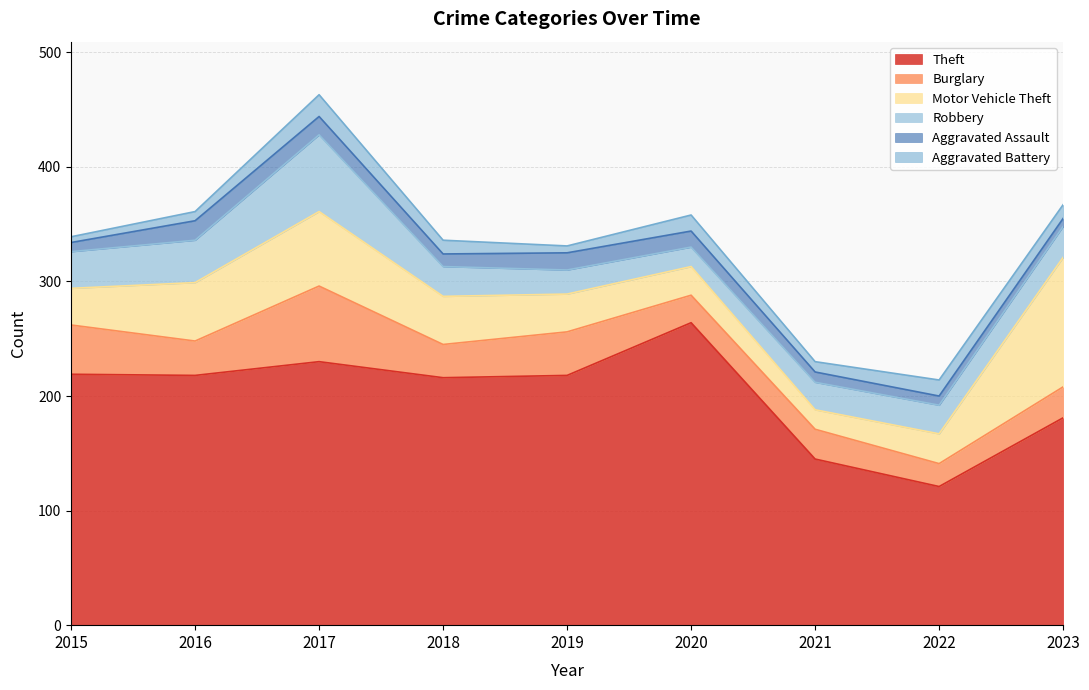

List the series in order of their peak value, highest first.

Theft, Motor Vehicle Theft, Robbery, Burglary, Aggravated Battery, Aggravated Assault